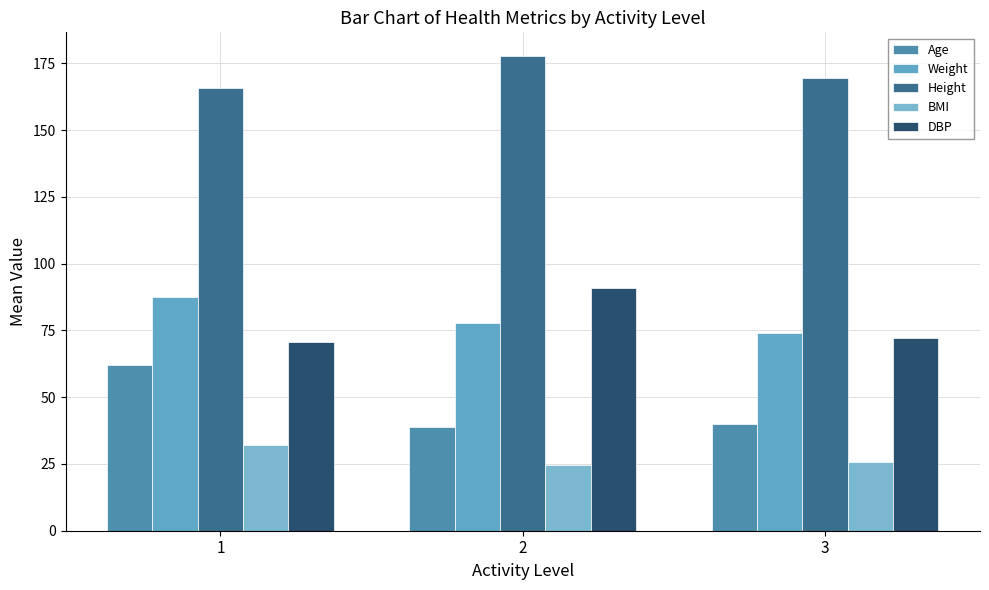

What is the sum of all Weight values?

239.4